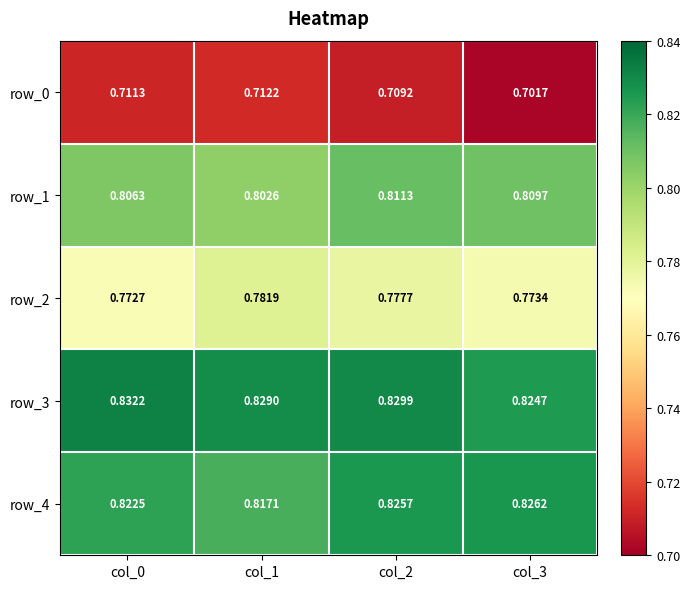

Which label corresponds to the smallest value in the chart?

col_3